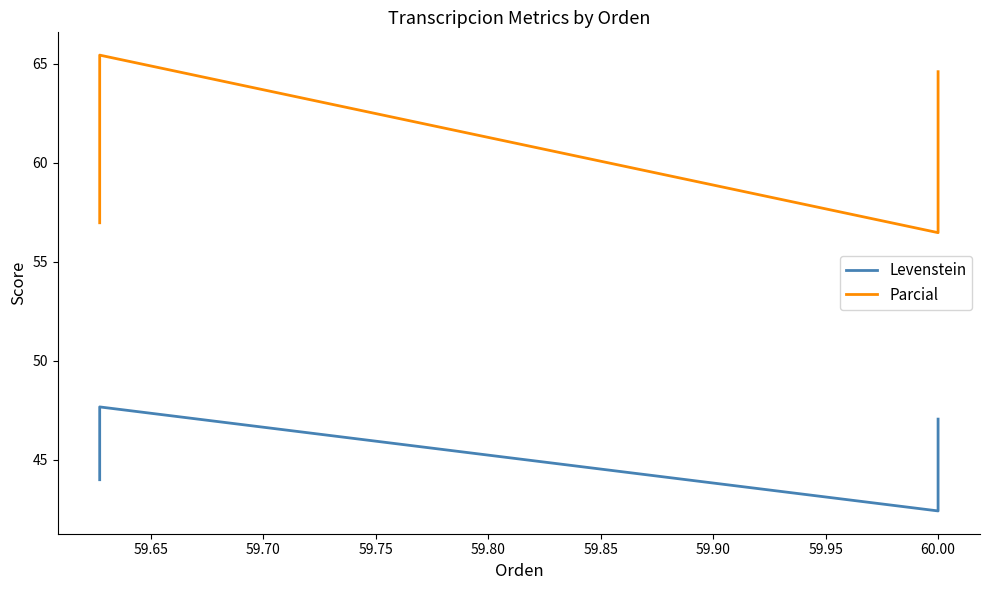

True or false: Levenstein has more than 2 interior local peaks.

False